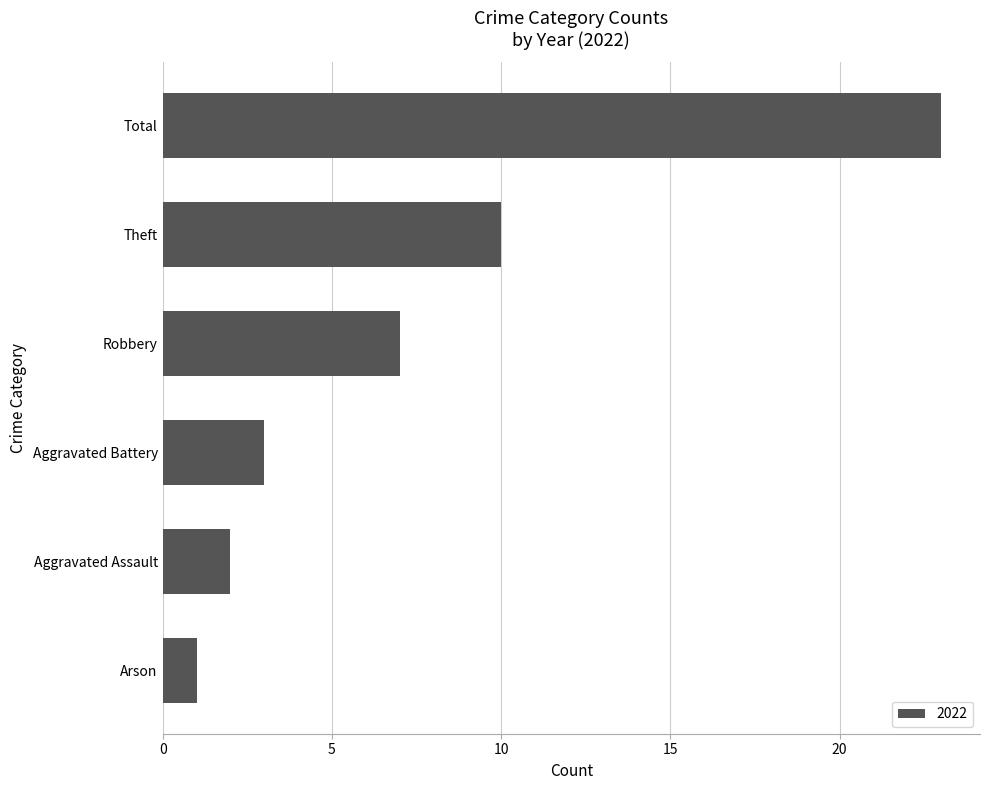

Which label corresponds to the largest value in the chart?

Total